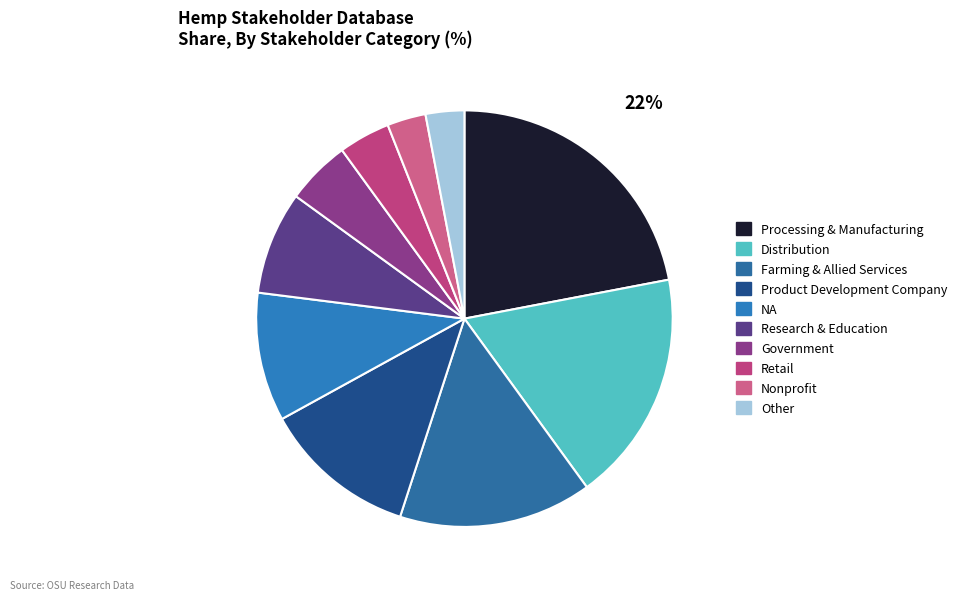

To the nearest percent, what percentage of the pie is Distribution?

18%